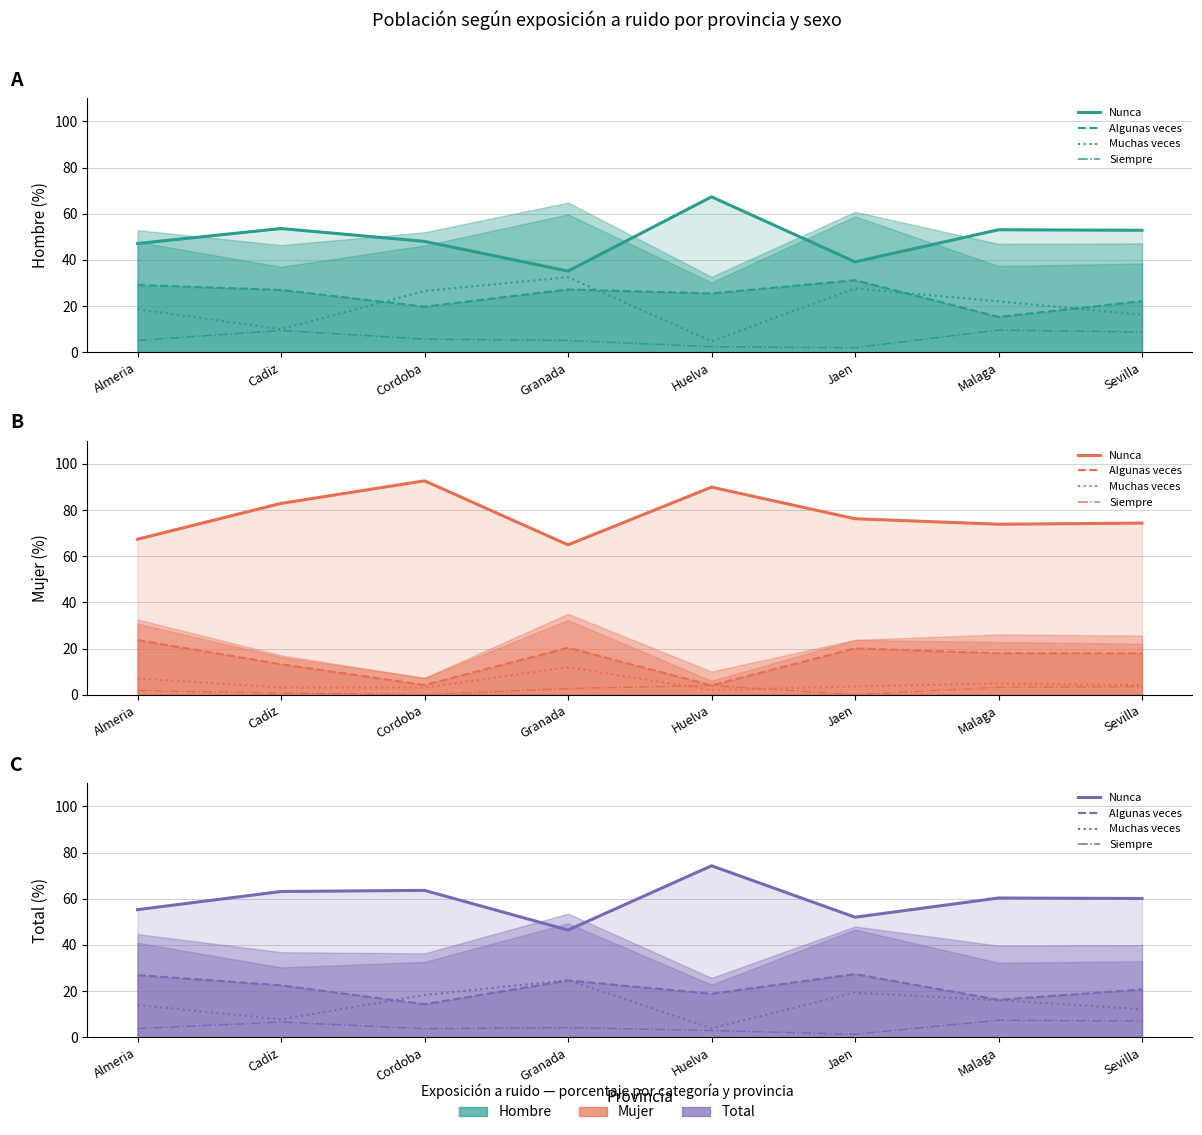

What is the spread (max minus min) of values at Cordoba?

59.9